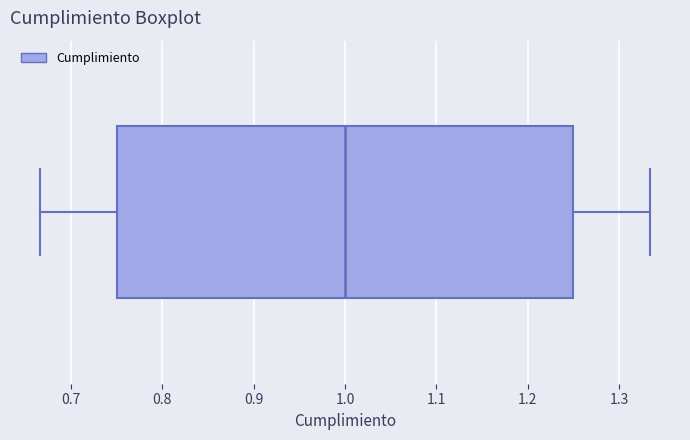

Transcribe this box plot: give where the median line is, the range the box spans, and where the two whiskers end, as read against the x-axis. The values are not printed on the chart, so give them approximately, as read against the axis.

median 1.00, box 0.75 to 1.25, whiskers 0.67 to 1.33